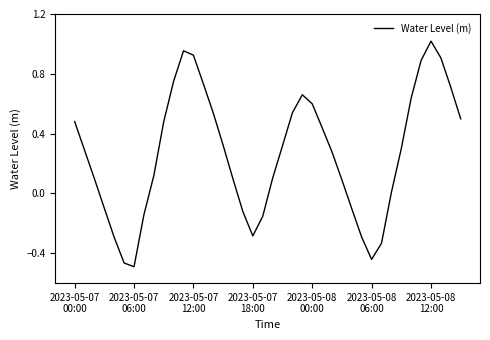

Is this an area chart (filled region under the line)?

No